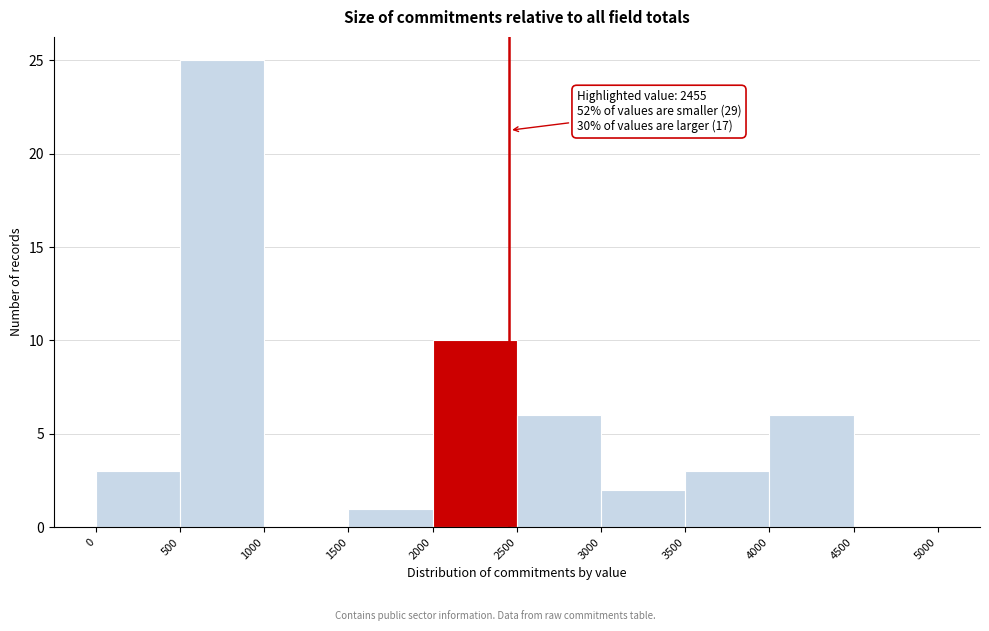

Which range on the x-axis has the tallest bar?

500 to 1000